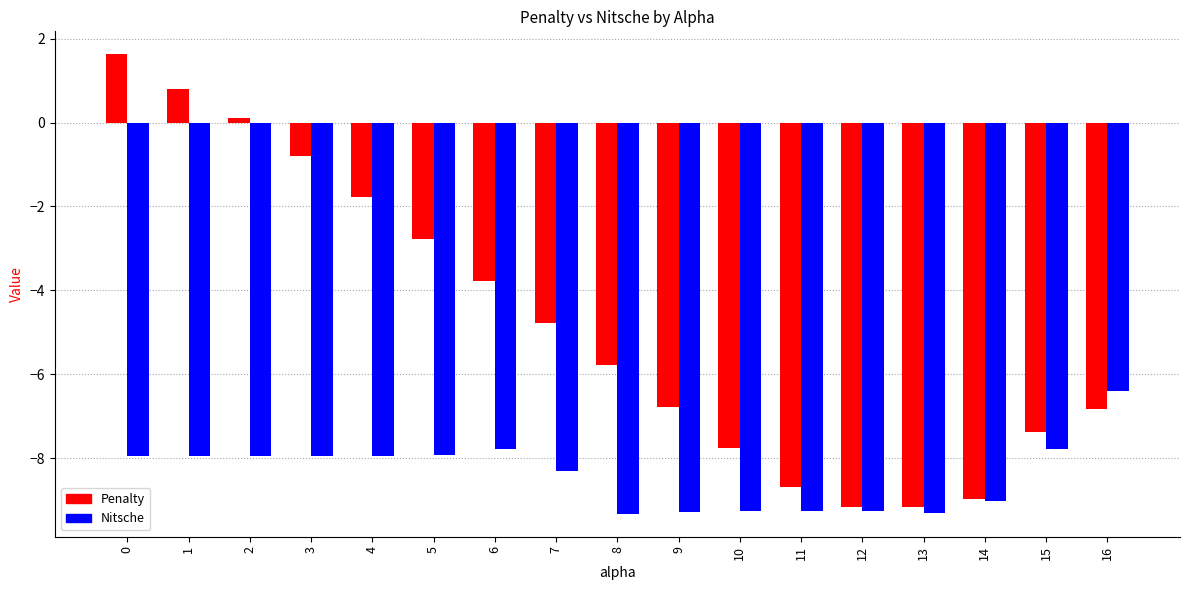

Rank the series by their maximum value, from highest to lowest.

Penalty, Nitsche